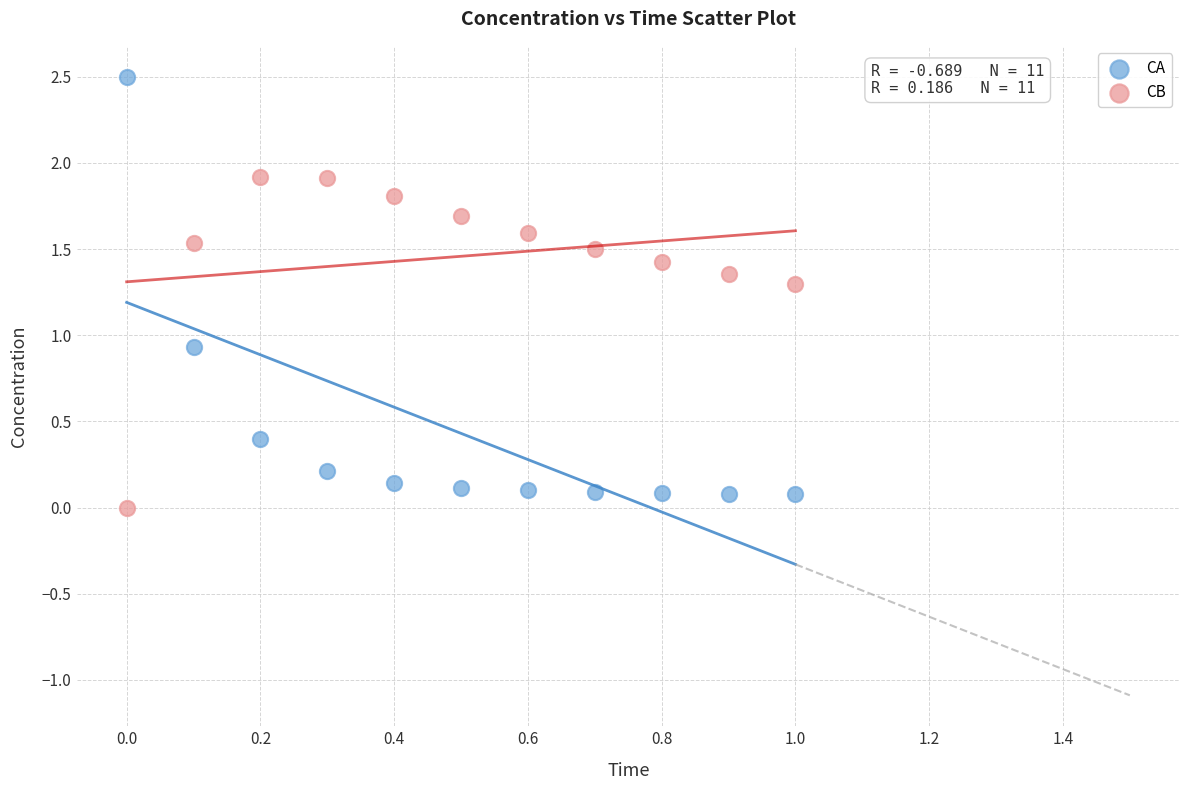

In the CA series, what Y value is closest to 1?

0.9